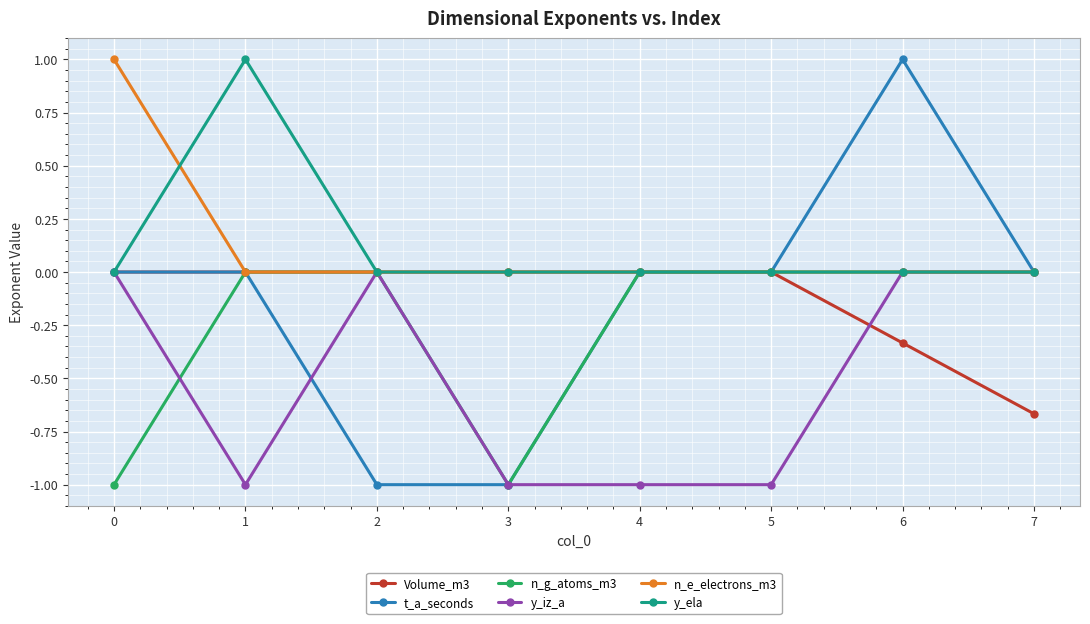

Which series has the largest range (max minus min)?

t_a_seconds